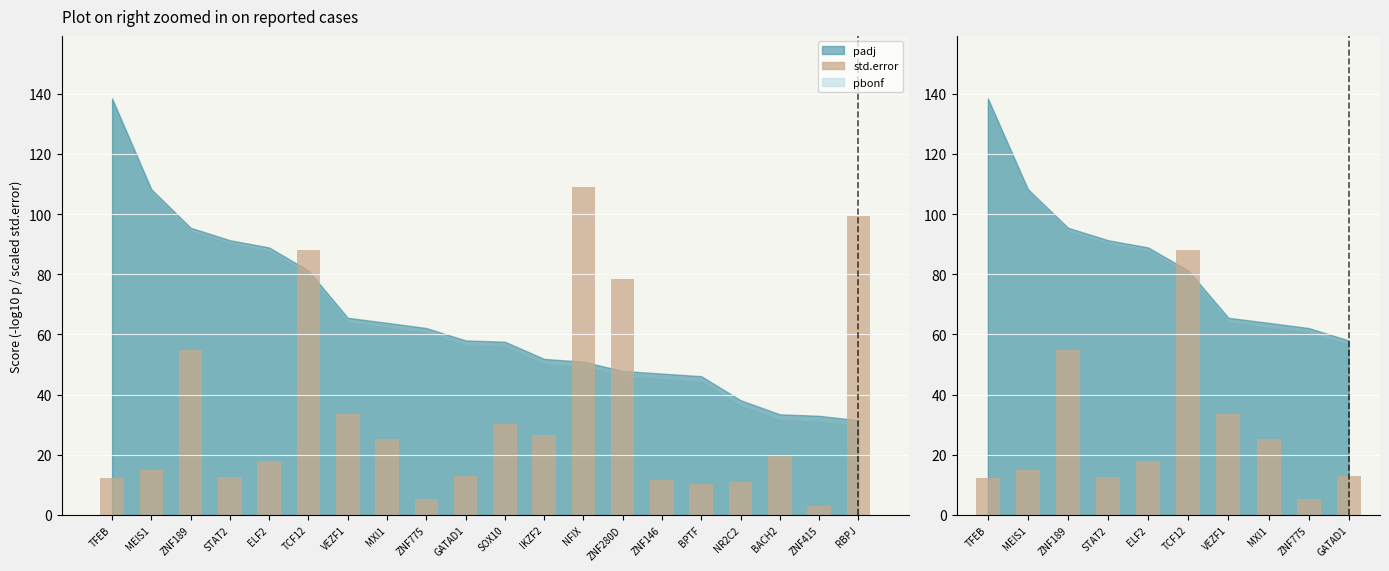

What position from the left is TFEB?

1